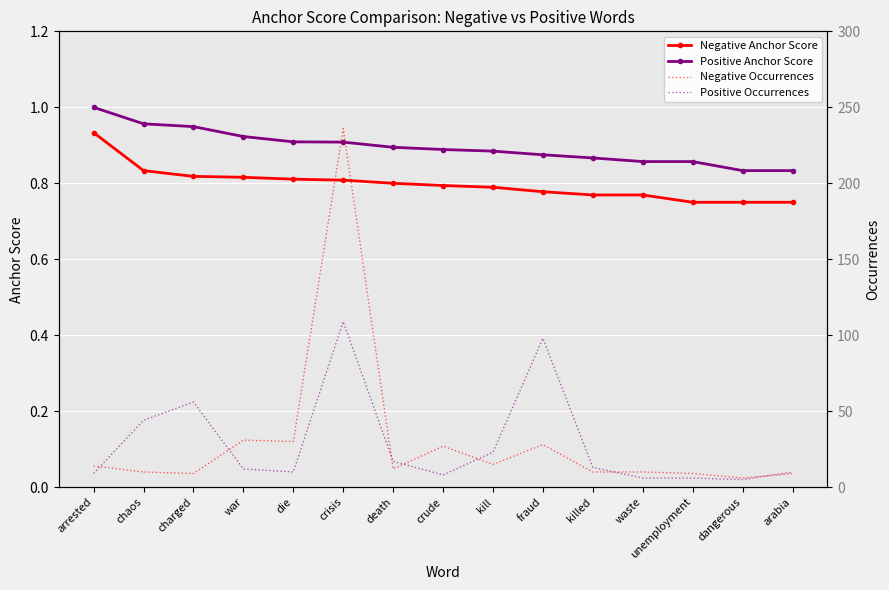

Rank the series by their maximum value, from highest to lowest.

Negative Occurrences, Positive Occurrences, Positive Anchor Score, Negative Anchor Score